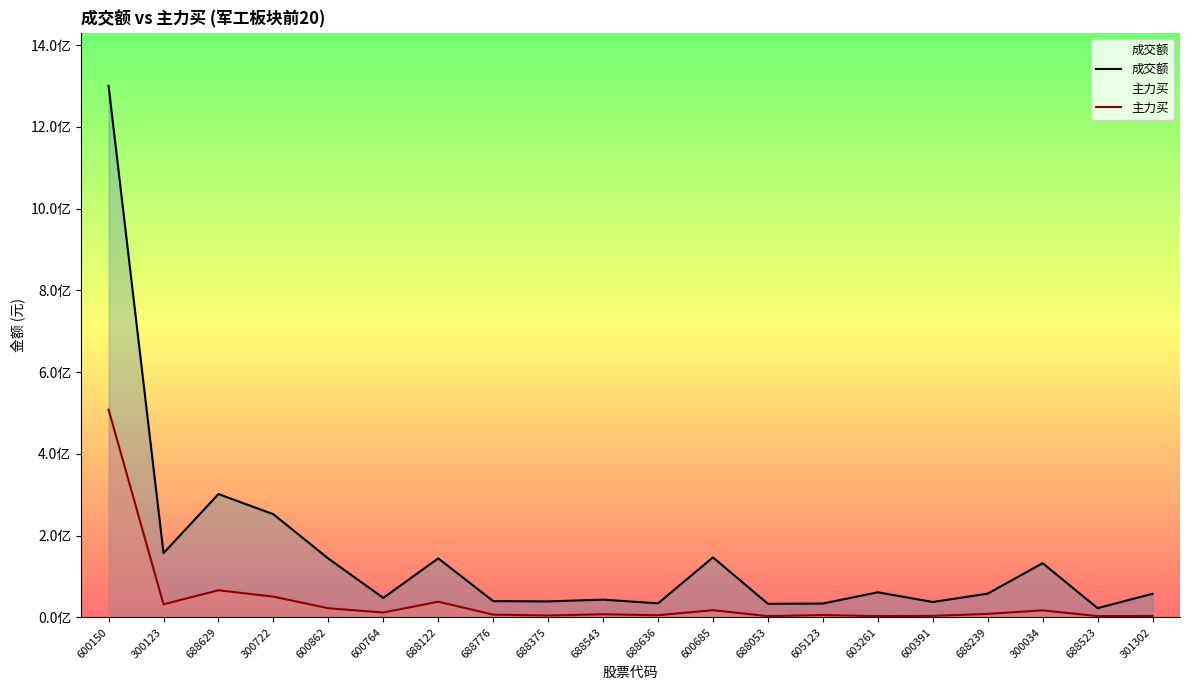

True or false: 成交额 and 主力买 cross at least once.

False